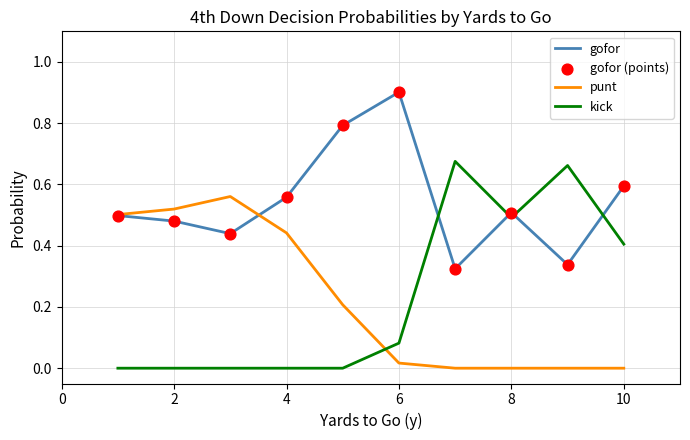

Which series has the widest spread of values?

kick